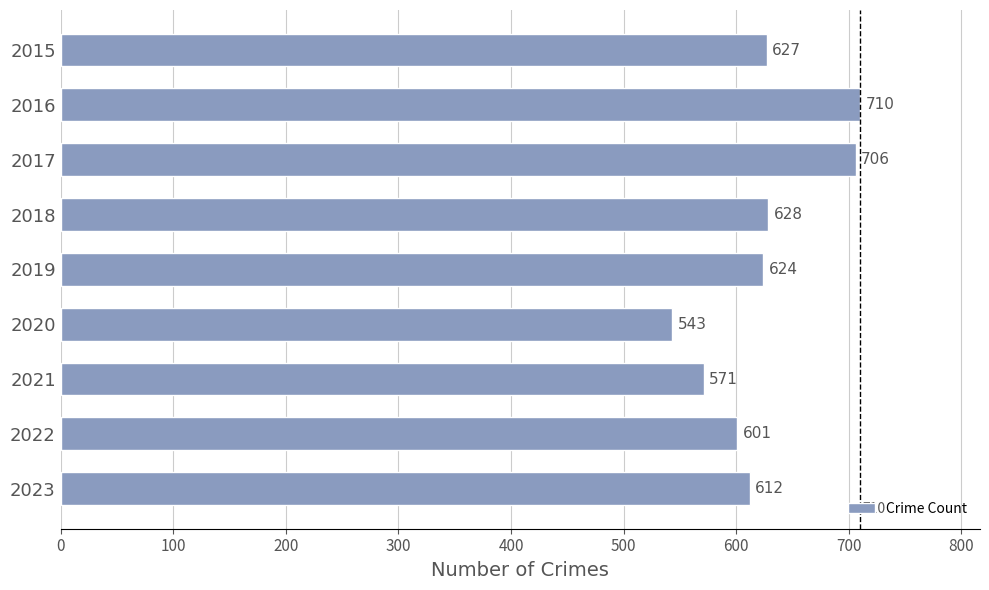

Between 2016 and 2022, which is larger?

2016